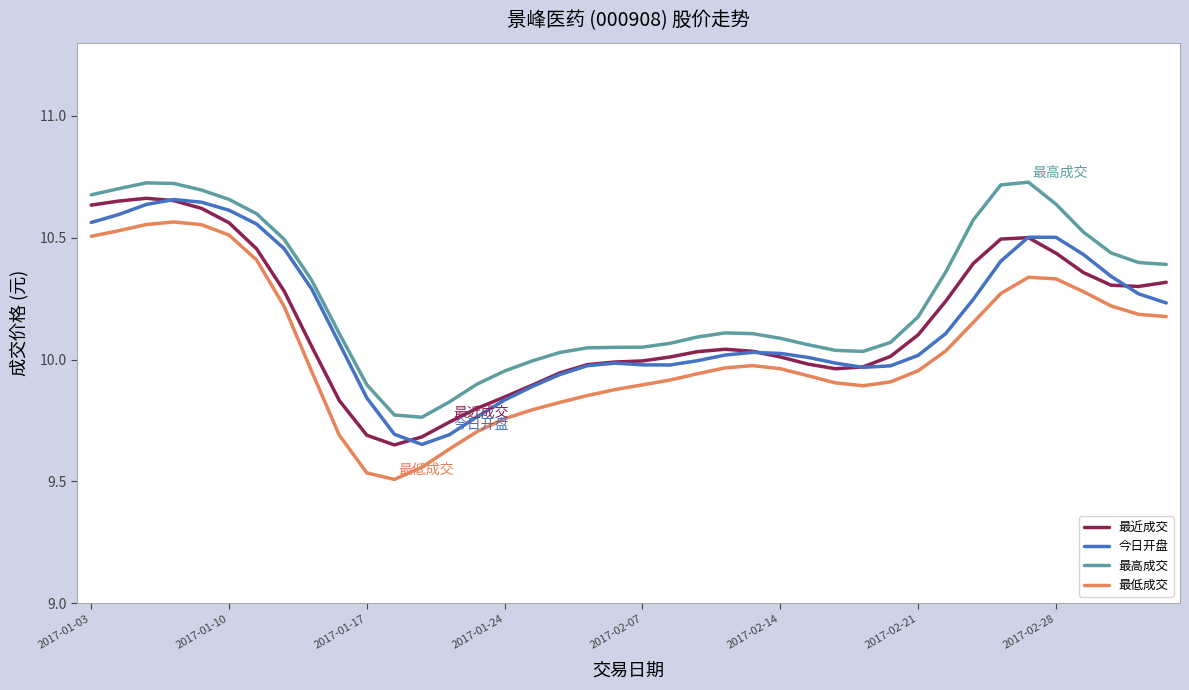

Which series has the largest range (max minus min)?

最低成交